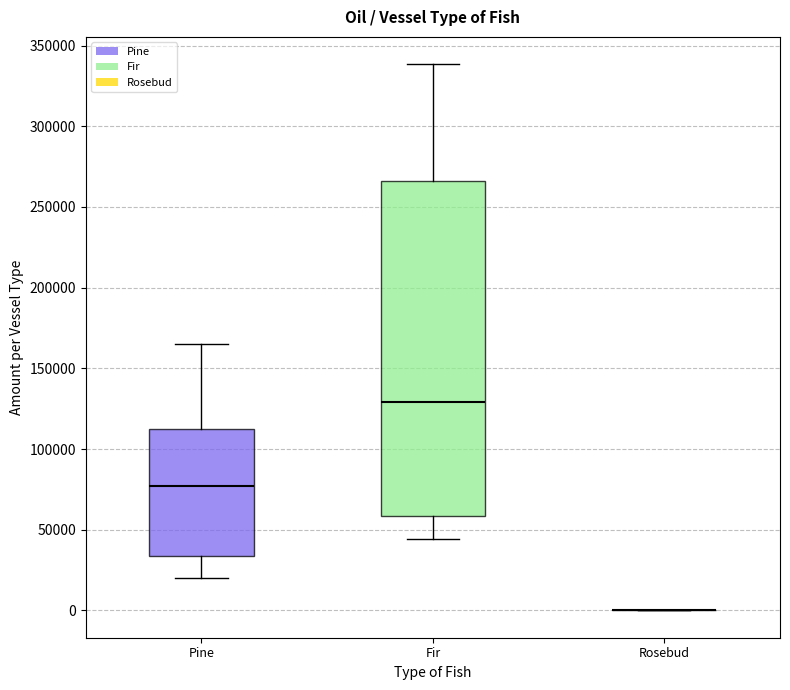

Reading left to right, transcribe this box plot: for each box, give where its median line is, the range the box spans, and where its two whiskers end, as read against the y-axis. The values are not printed on the chart, so give them approximately, as read against the axis.

Pine: median 75000, box 35000 to 110000, whiskers 20000 to 165000
Fir: median 130000, box 60000 to 265000, whiskers 45000 to 340000
Rosebud: box collapsed to a line at 0, whiskers 0 to 0